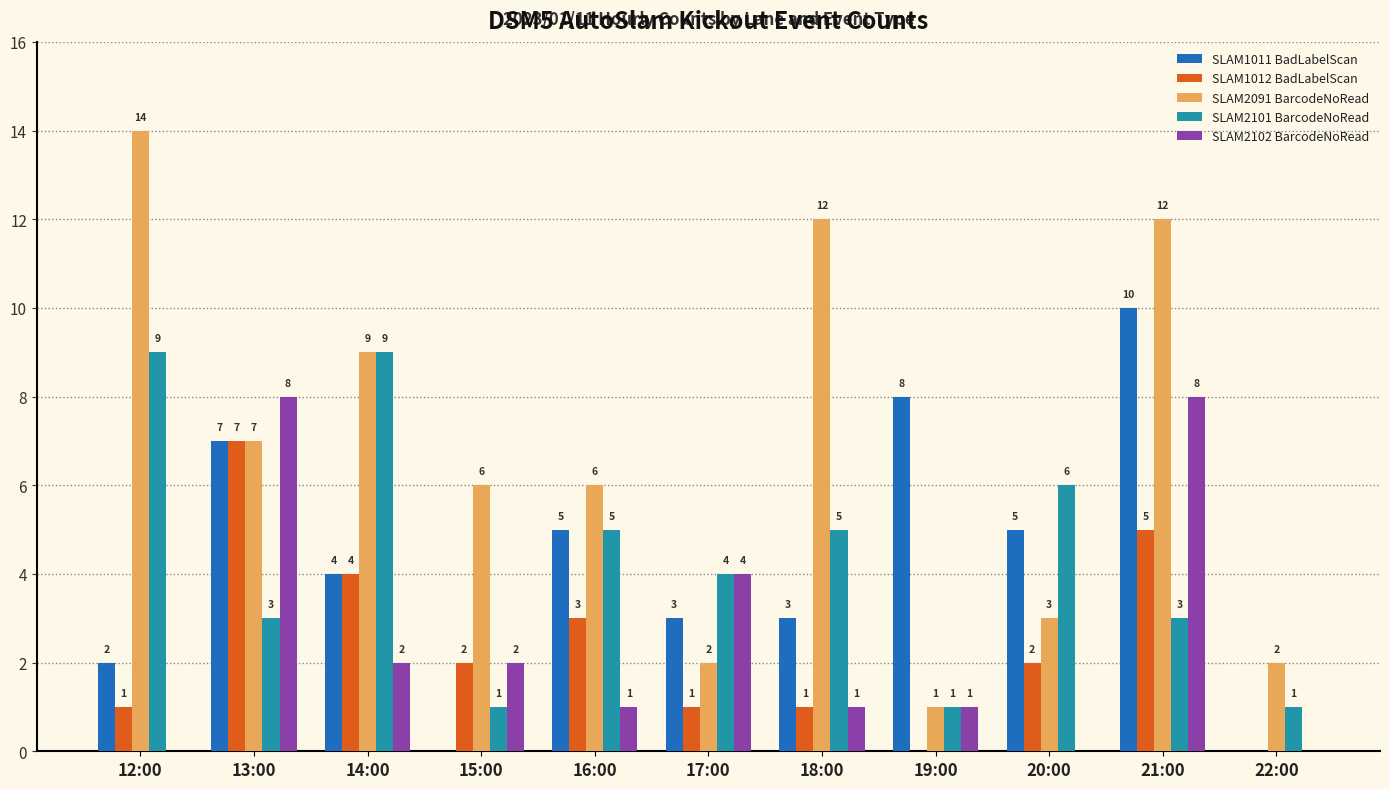

What is the sum of the SLAM2101 BarcodeNoRead values at 19:00 and 16:00?

6